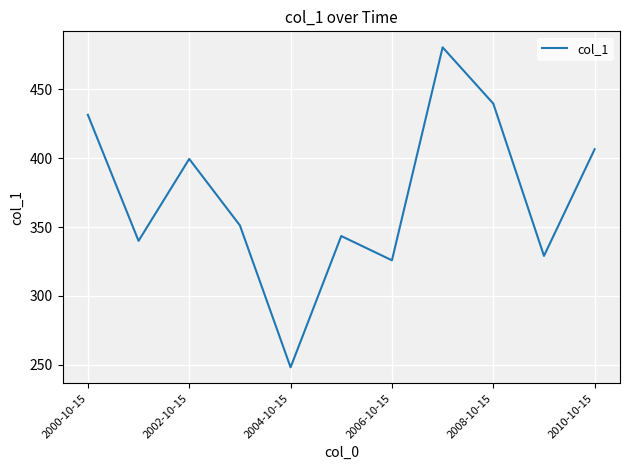

What is the difference between the maximum and minimum values?

232.2